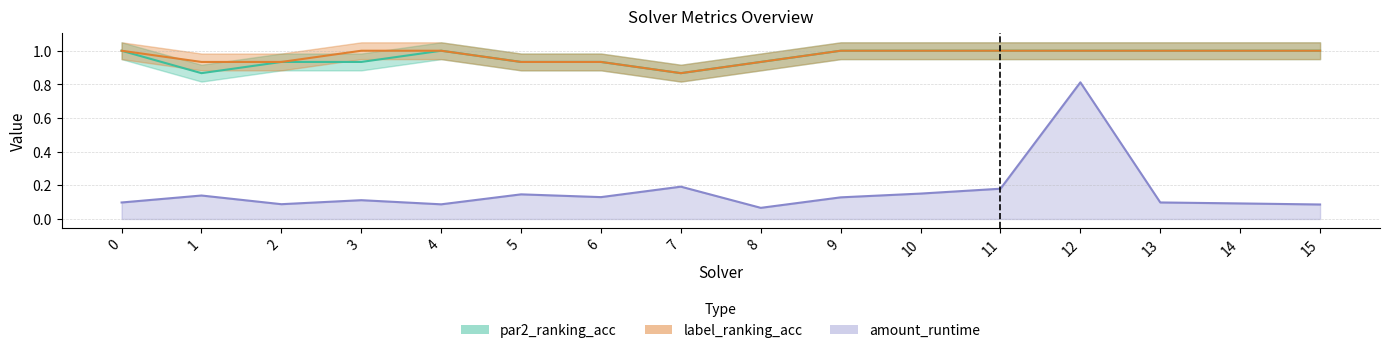

Which series has the largest total across all categories?

label_ranking_acc